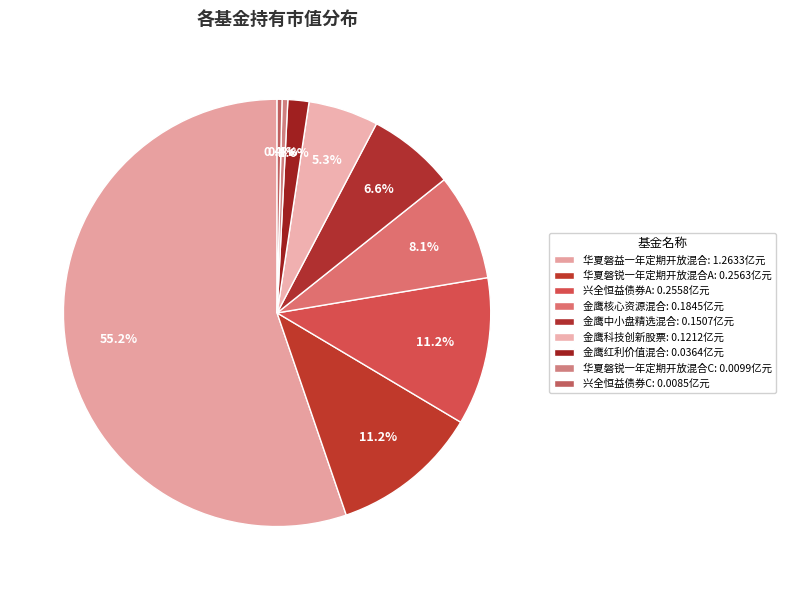

What is the majority slice?

华夏磐益一年定期开放混合